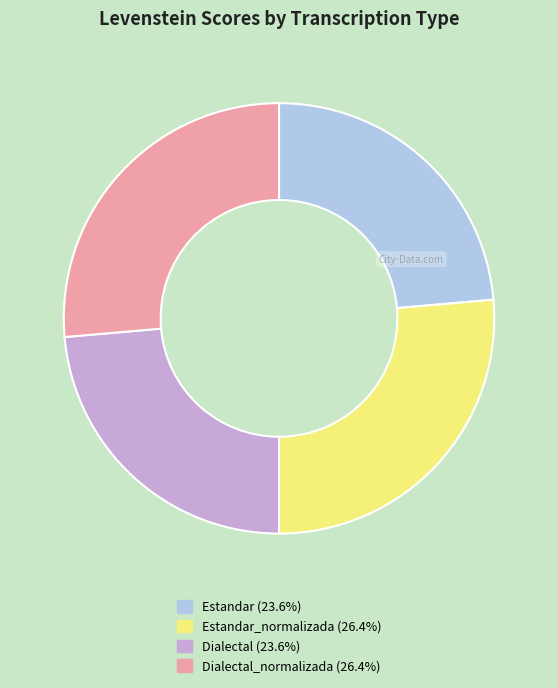

Count the number of slices in the pie.

4